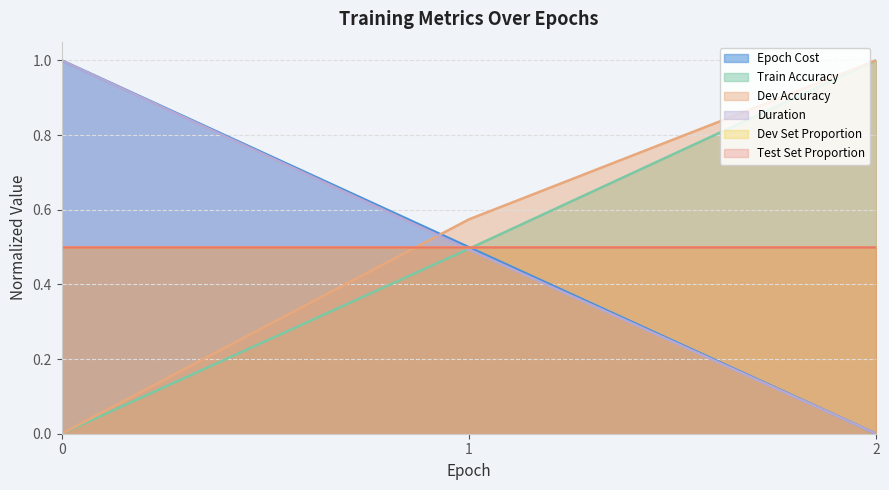

Does the chart have visible grid lines?

Yes